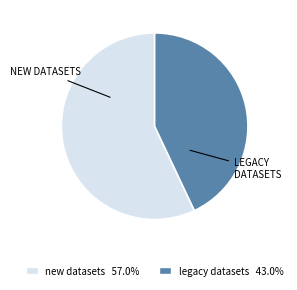

Is there any slice that represents more than half of the pie?

Yes